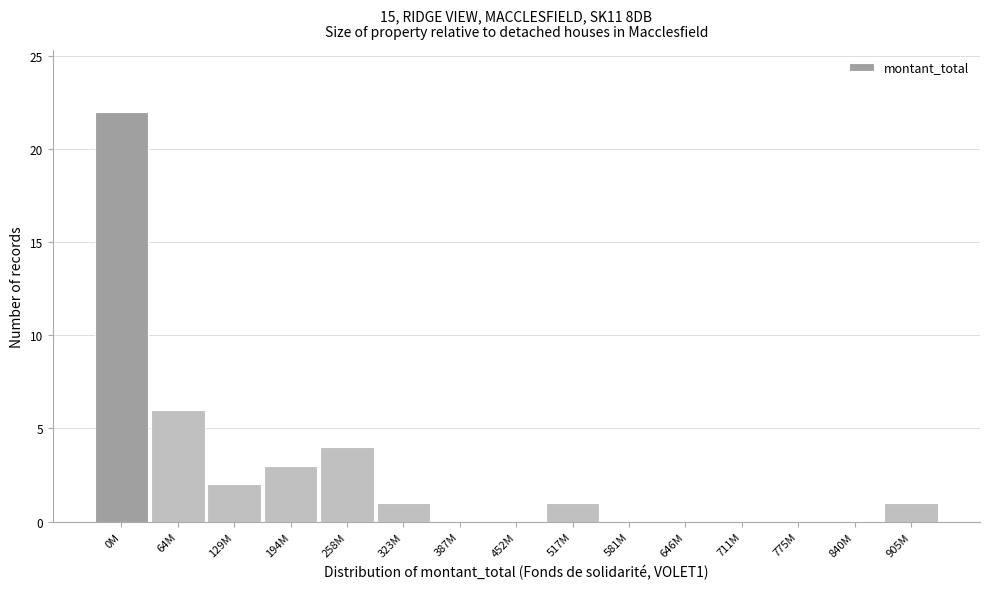

Reading left to right, what are all the values shown in this chart?

0M=22	64M=6	129M=2	194M=3	258M=4	323M=1	387M=0	452M=0	517M=1	581M=0	646M=0	711M=0	775M=0	840M=0	905M=1